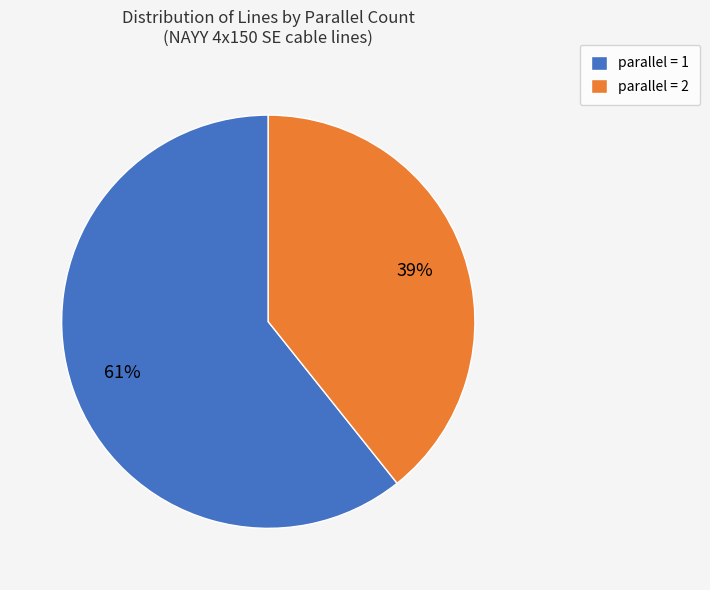

The parallel = 2 slice represents 25% of the pie. True or false?

False